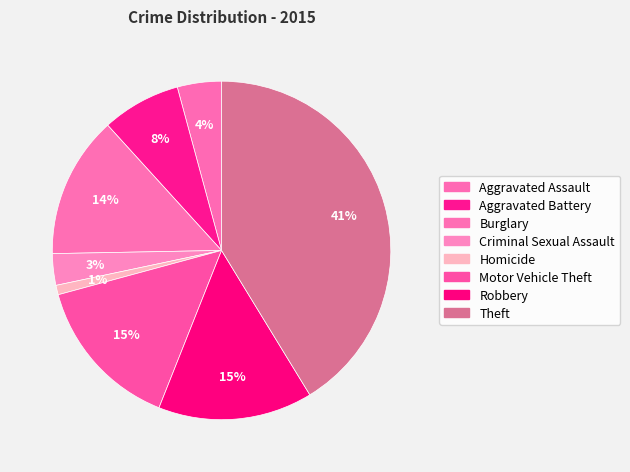

To the nearest percent, what is the combined percentage of Robbery and Aggravated Assault?

19%